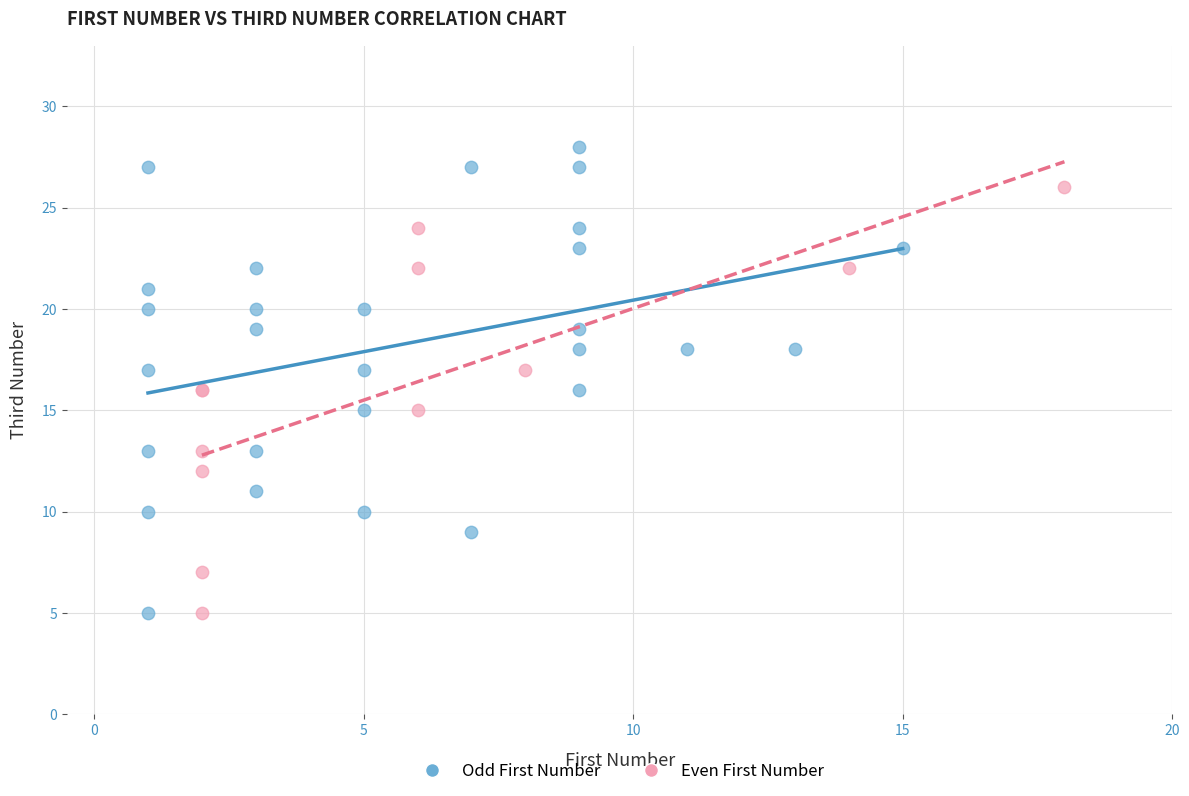

Which series contains the highest Y value?

Odd First Number